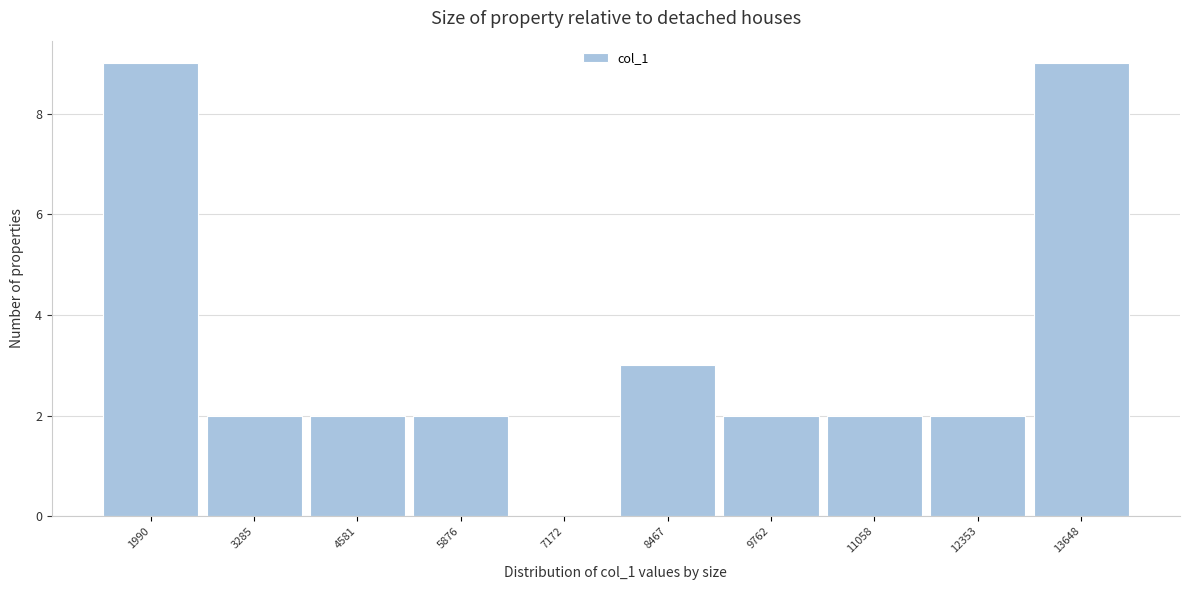

Reading left to right, transcribe all the data shown in this chart.

1990=9	3285=2	4581=2	5876=2	7172=0	8467=3	9762=2	11058=2	12353=2	13648=9